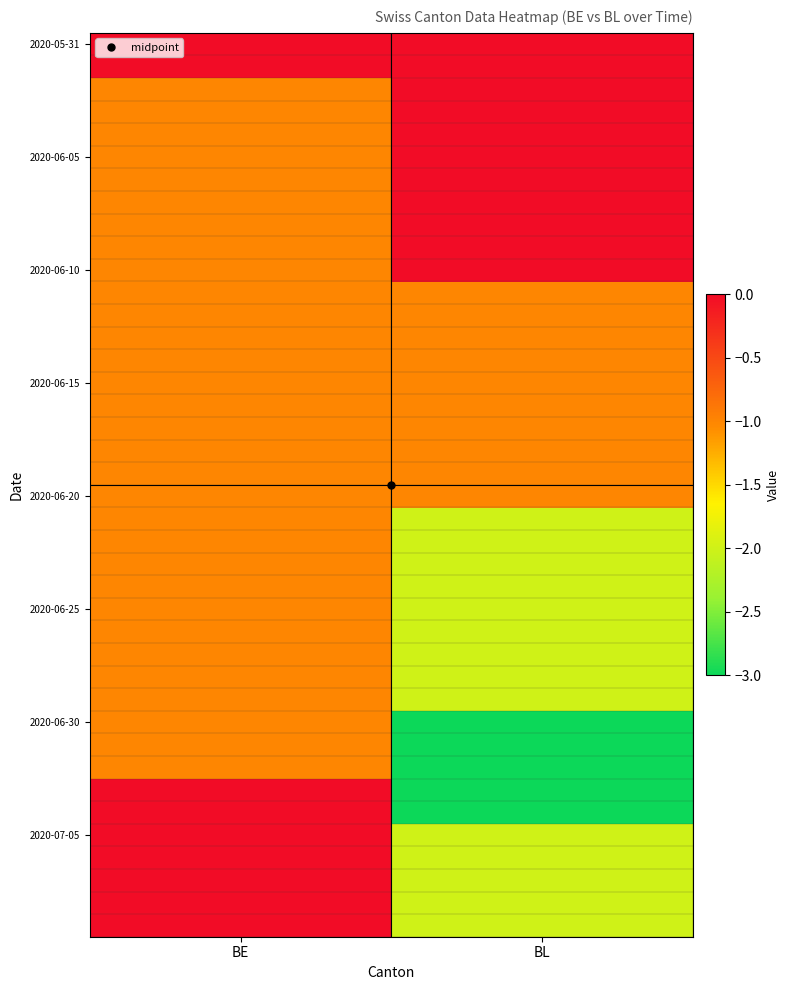

Between BE and BL, which is larger?

BE